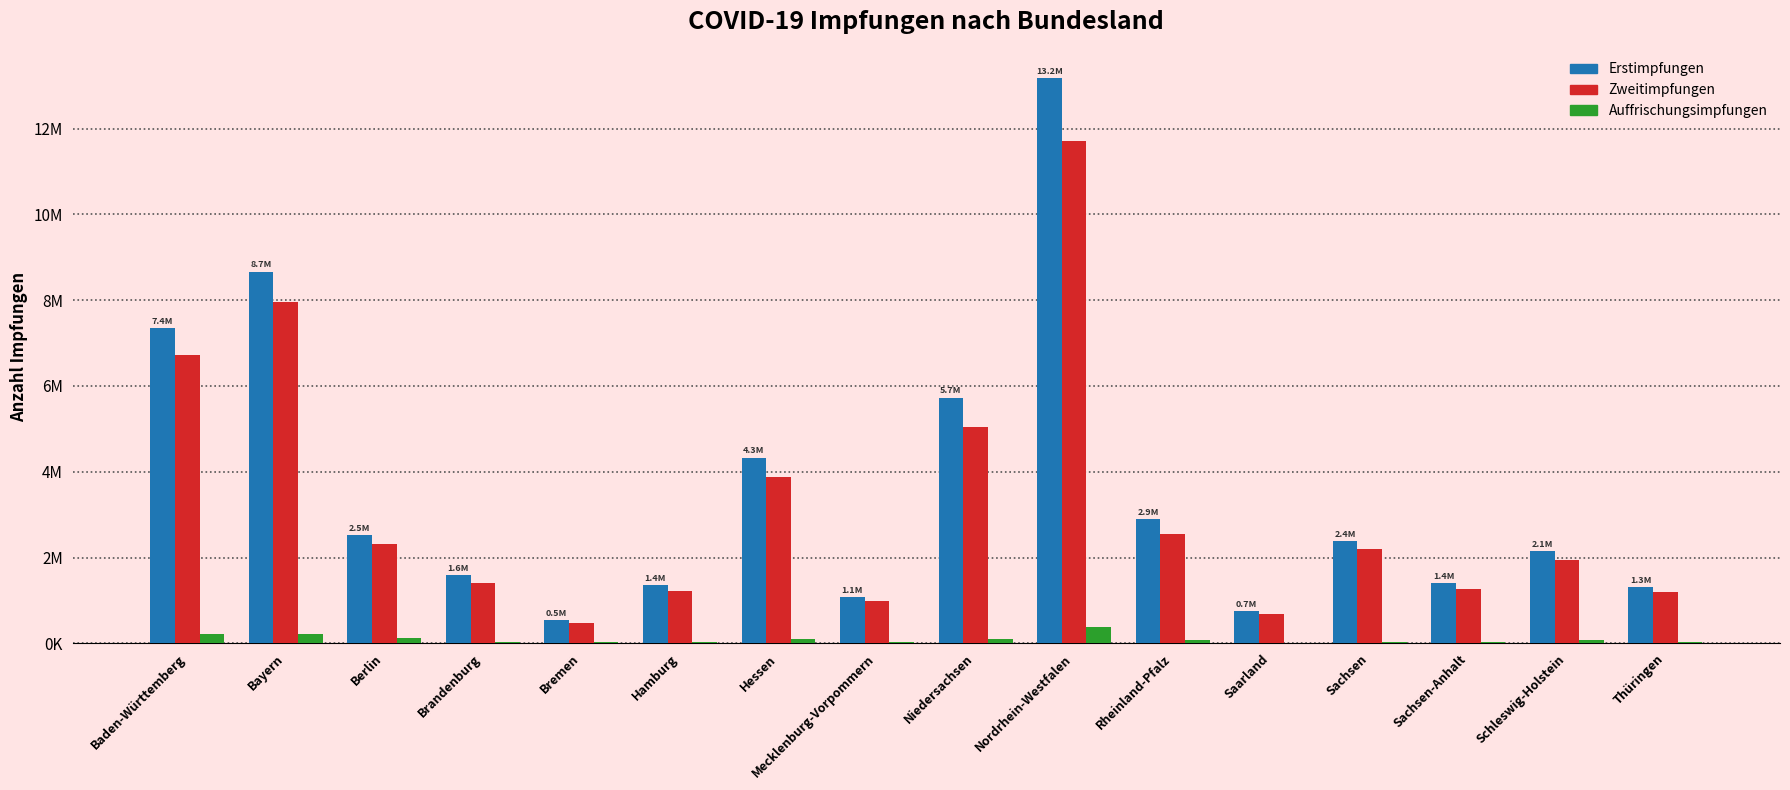

What is the label of the 13th bar from the right?

Brandenburg